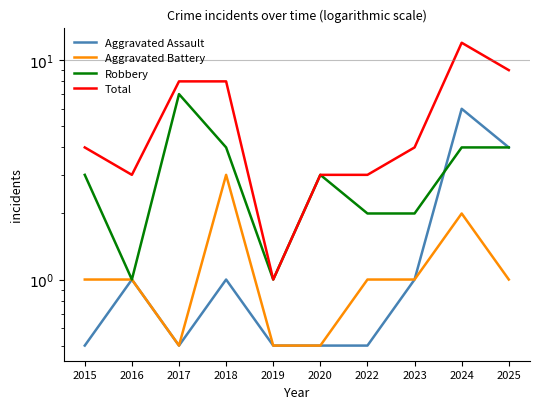

Read the Robbery value at 2018.

4.0